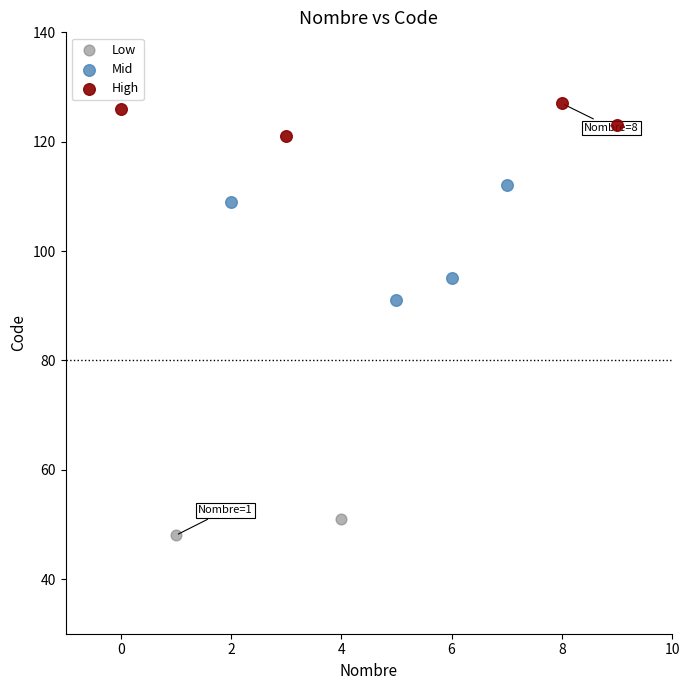

Which series contains the lowest Y value?

Low